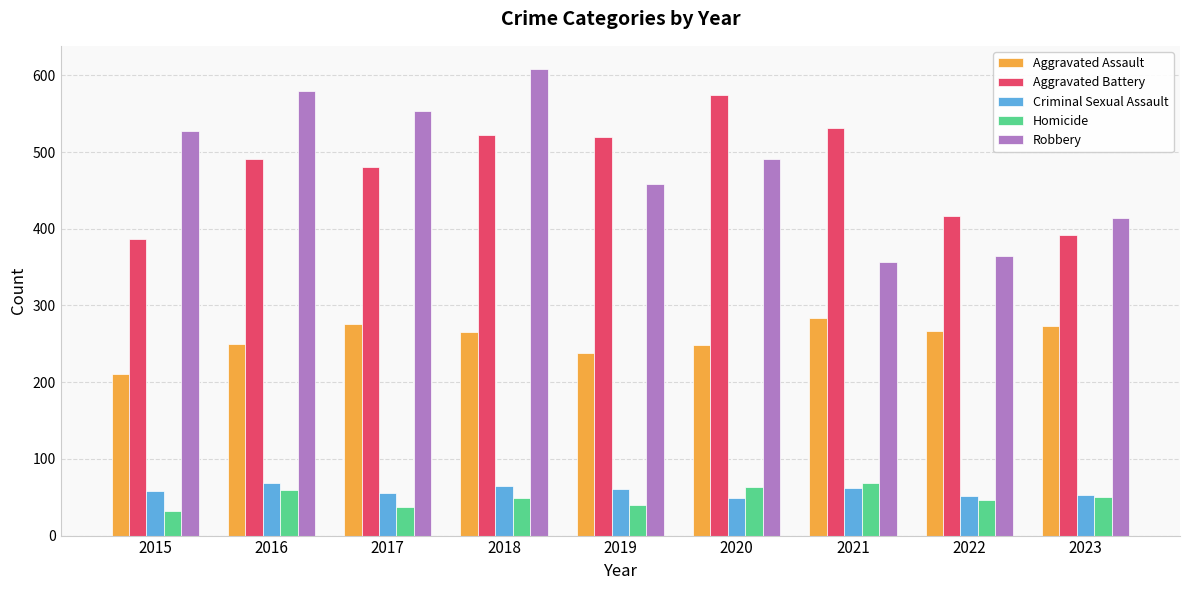

Is the value of Criminal Sexual Assault at 2015 greater than the value of Aggravated Battery at 2018?

No